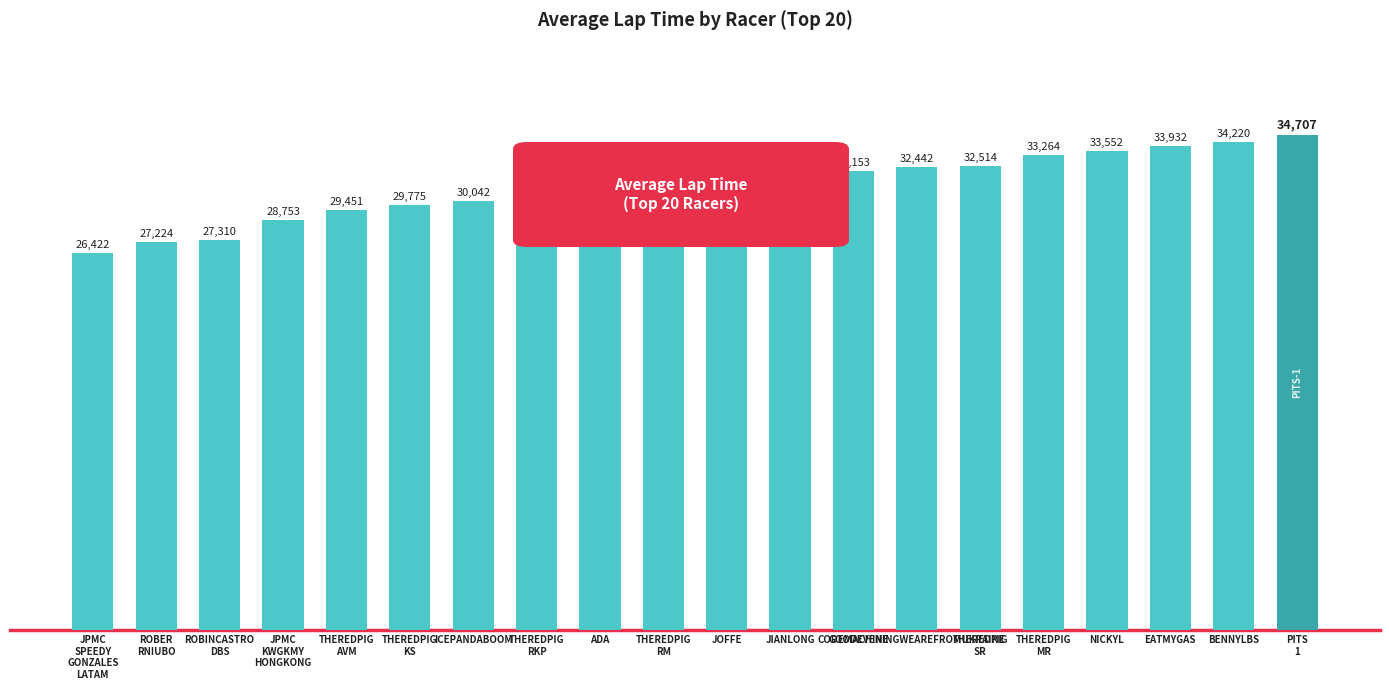

Reading left to right, what are all the values shown in this chart?

26422	27224	27310	28753	29451	29775	30042	30486	30597	30644	30886	31663	32153	32442	32514	33264	33552	33932	34220	34707